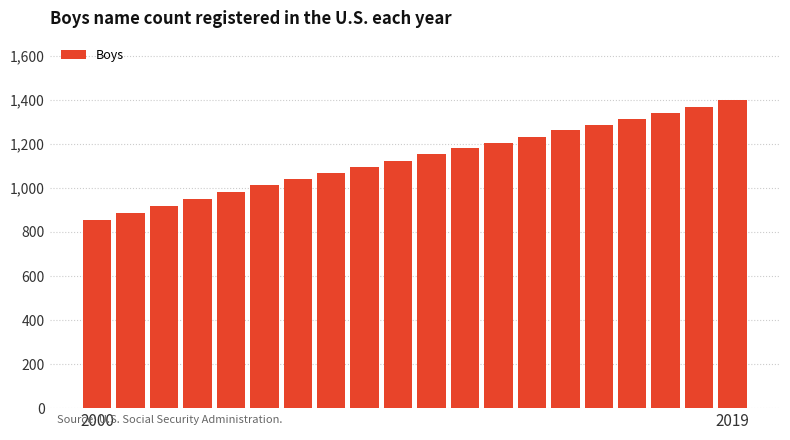

What is the sum of all values?

22659